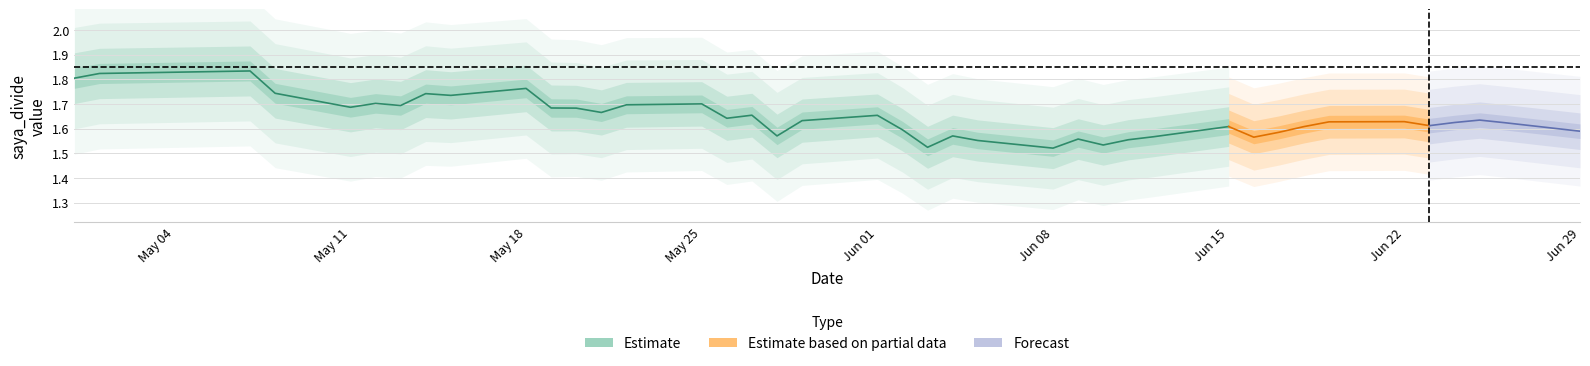

How many saya_divide_mean values are between 1 and 2?

40